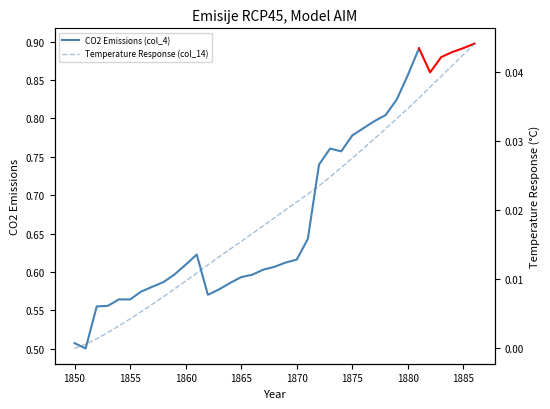

The value of CO2 Emissions (col_4) at 1860 is 0.9. True or false?

False